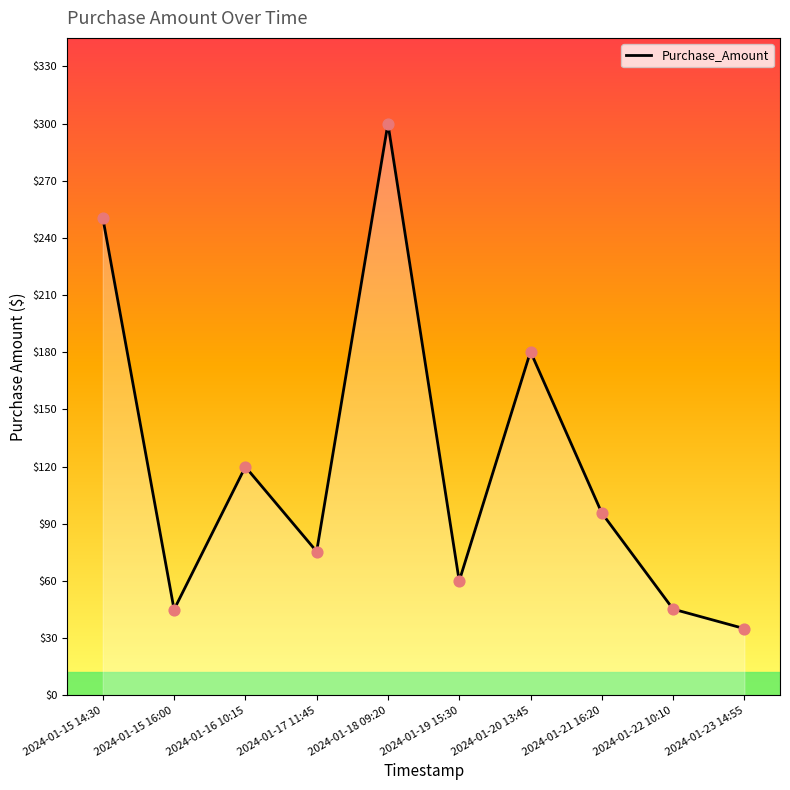

Between 2024-01-19 15:30 and 2024-01-17 11:45, which is larger?

2024-01-17 11:45